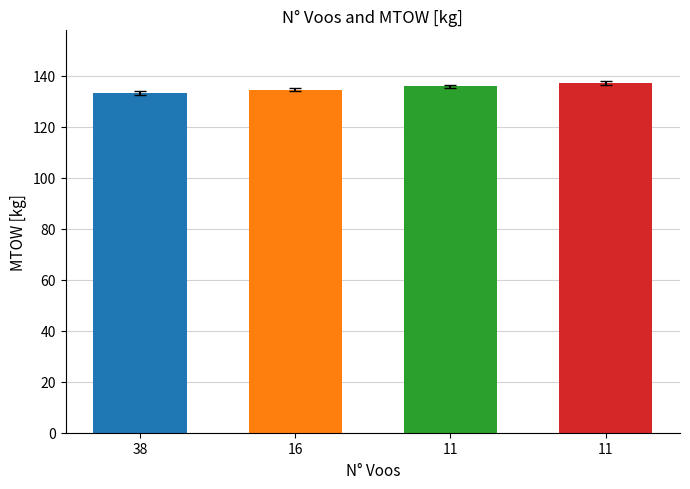

Rank the categories by value from lowest to highest.

38, 16, 11, 11